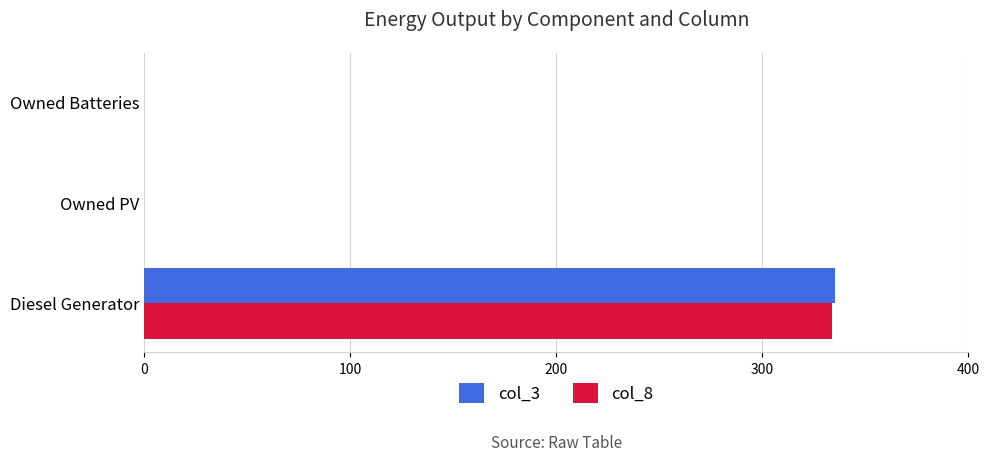

The col_8 series shows 146 at Owned PV. True or false?

False